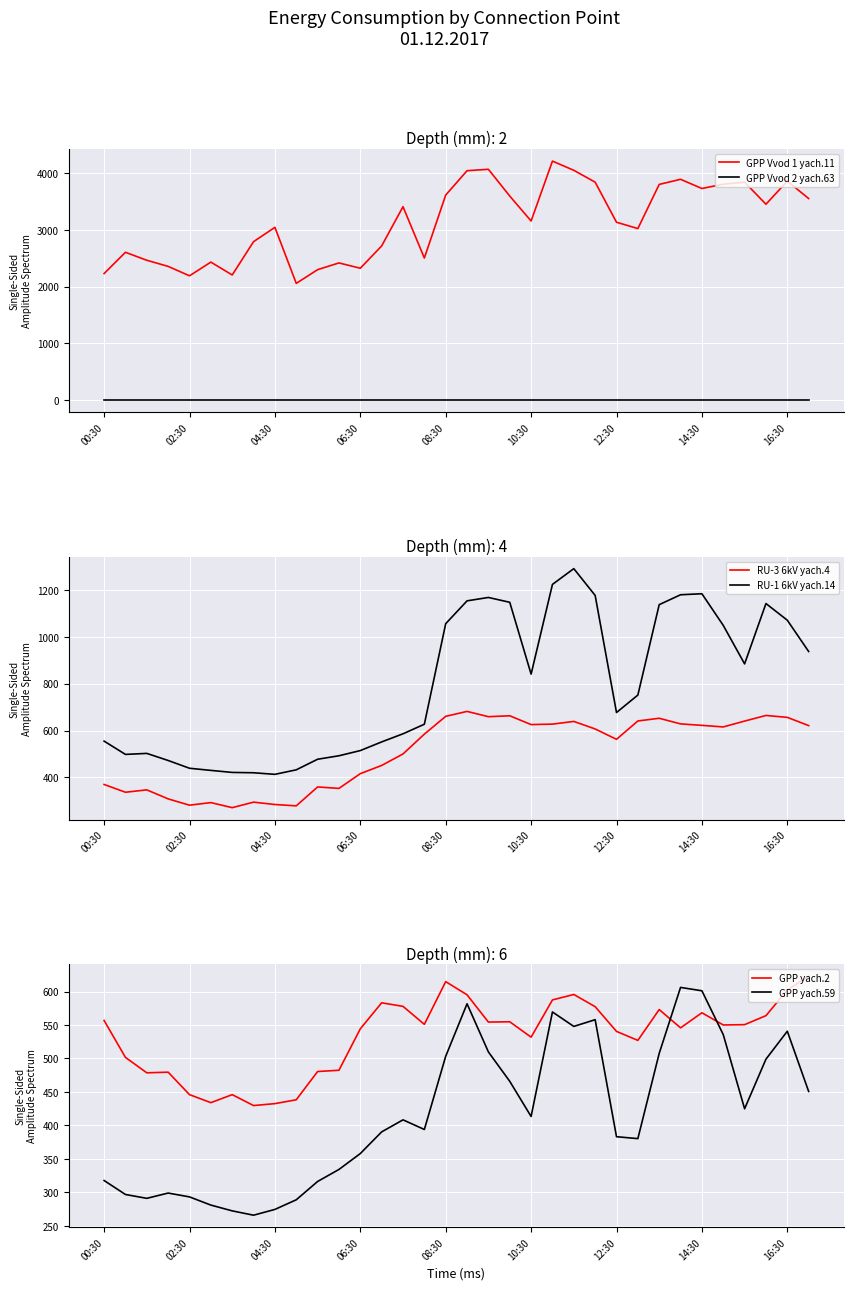

True or false: RU-1 6kV yach.14 and GPP yach.59 cross at least once.

False